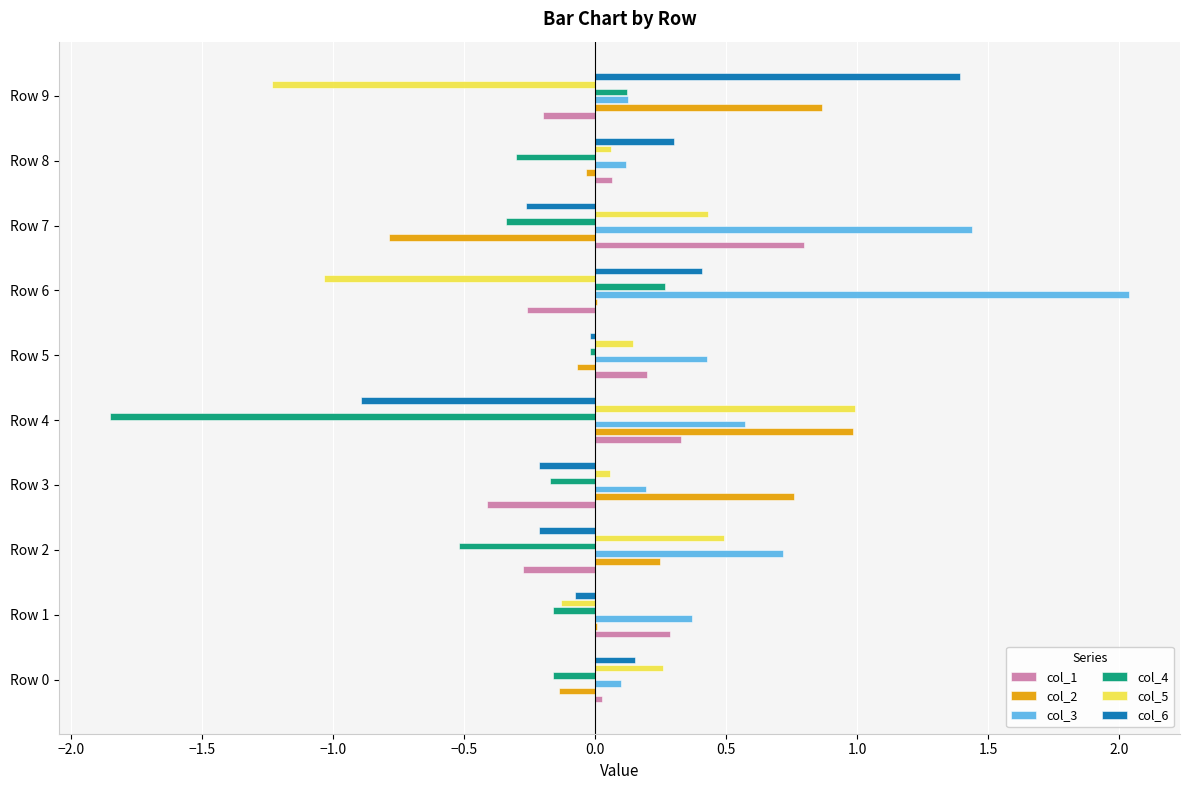

What is the sum of all col_4 values?

-3.1